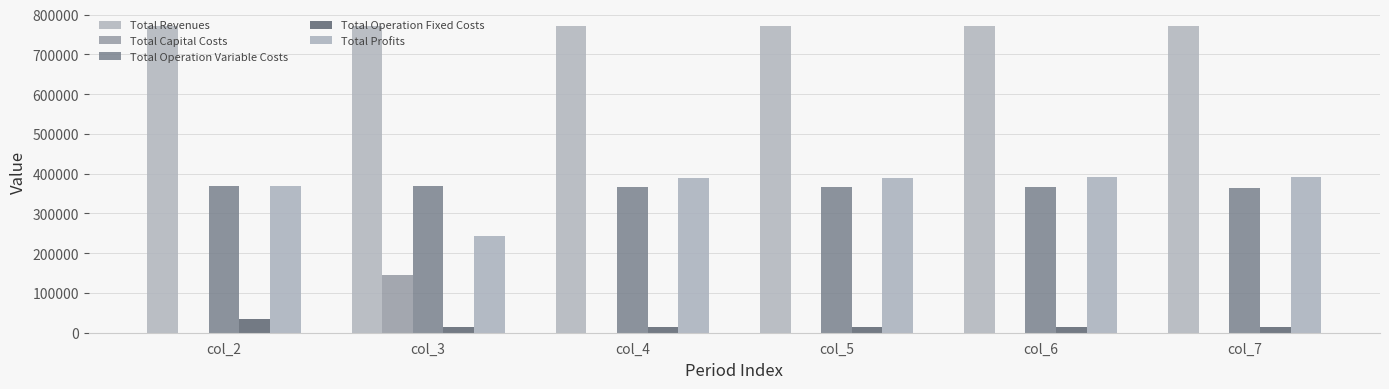

Are the bars horizontal?

No